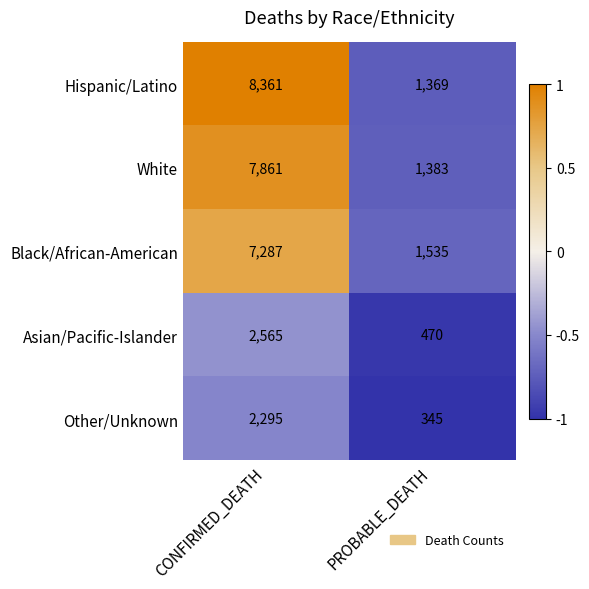

What is the sum of the White values at PROBABLE_DEATH and CONFIRMED_DEATH?

9244